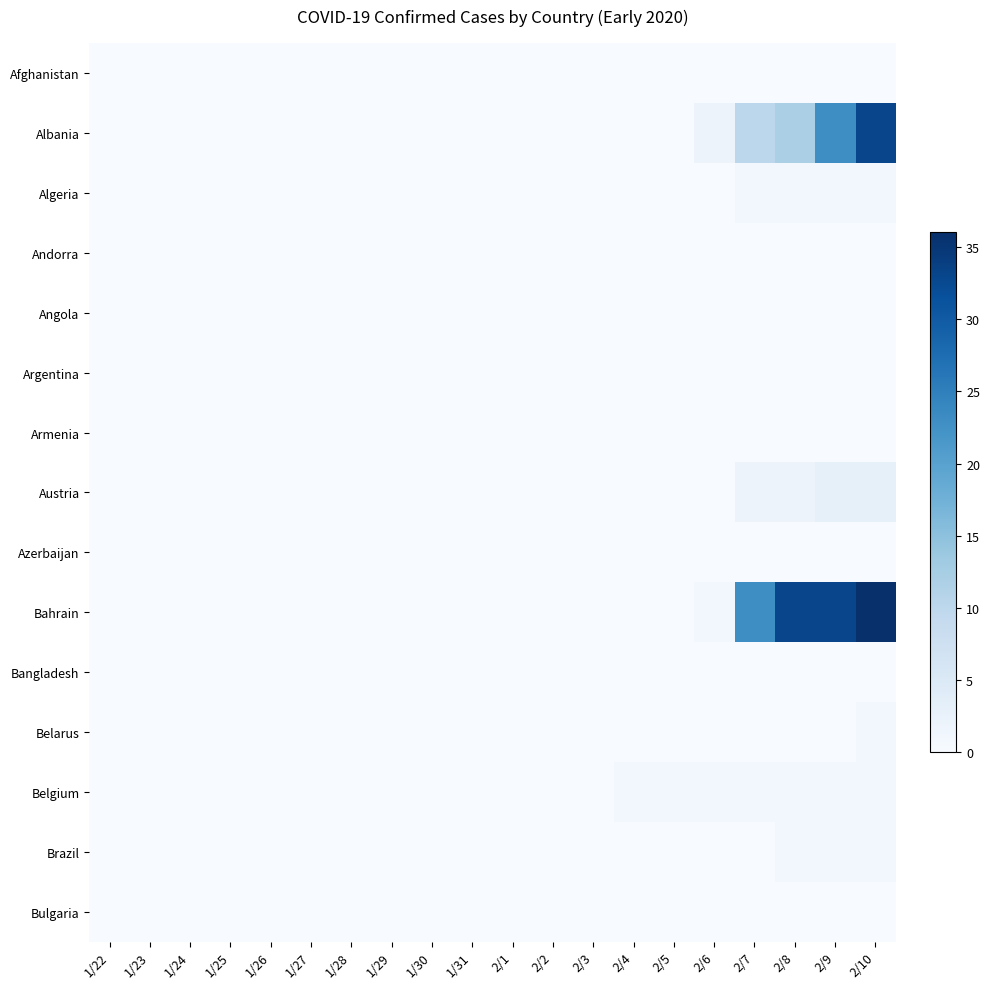

Which category has the lowest value across all series?

1/22